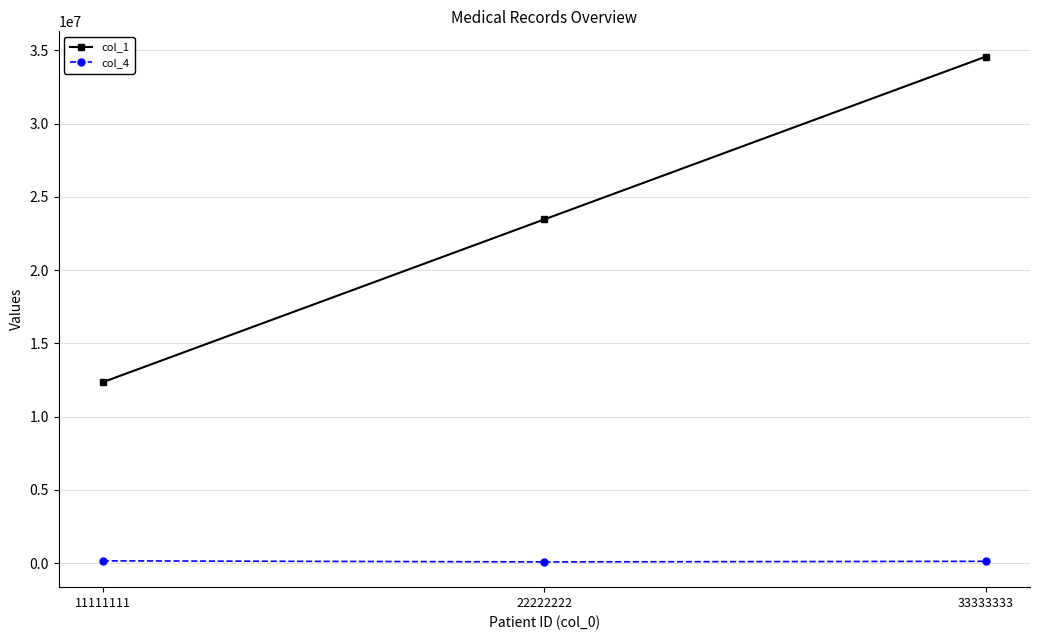

At which category is the sum across all series the highest?

33333333